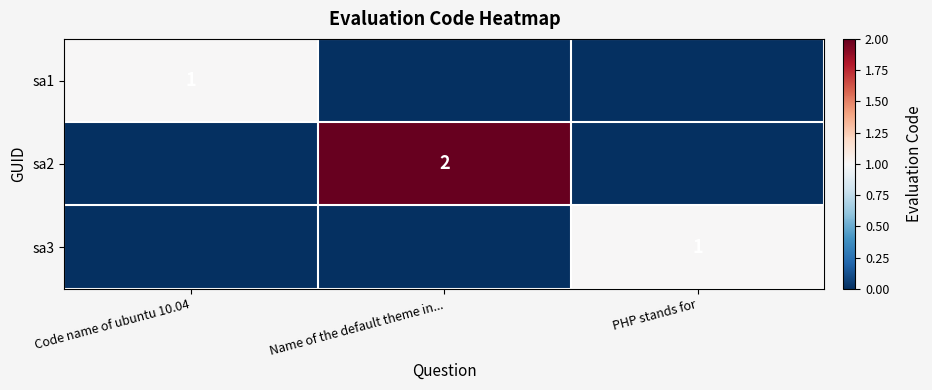

Is the value of sa2 at Name of the default theme in... greater than the value of sa3 at PHP stands for?

Yes